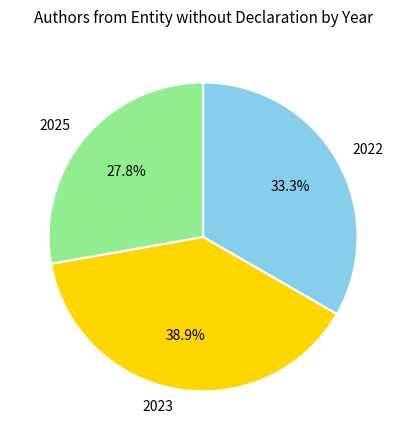

To the nearest percent, what portion does 2023 represent?

39%